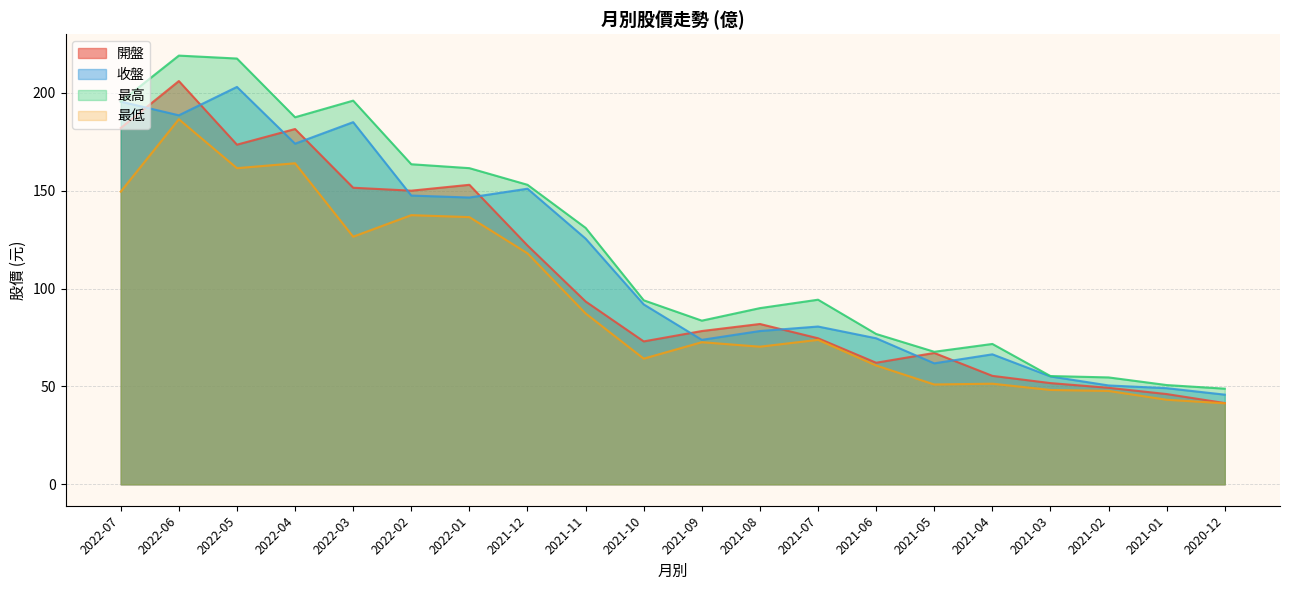

What is the difference between the maximum and minimum values in the 開盤 series?

164.5